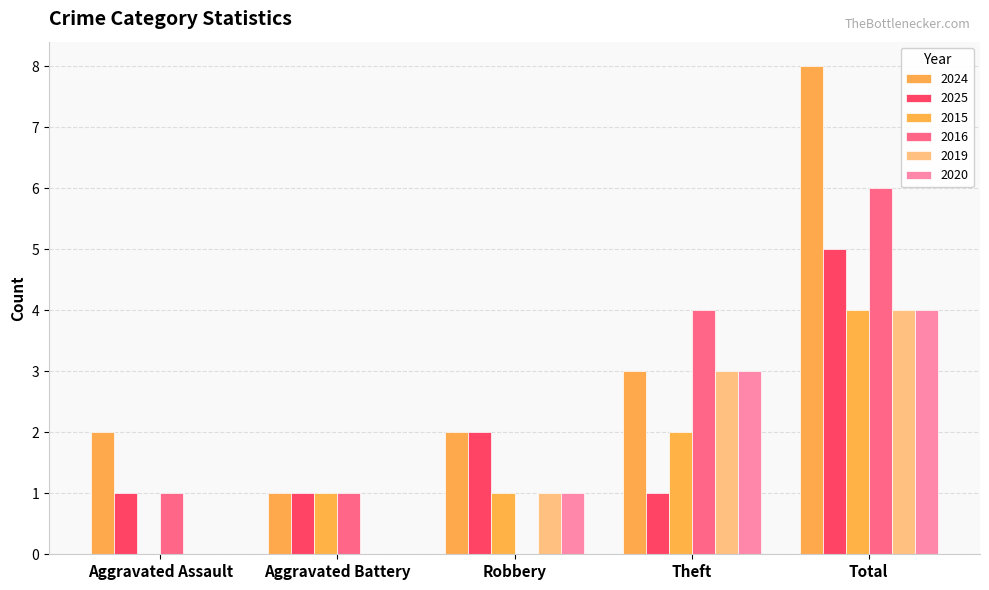

Reading right to left, extract all data points from this chart.

2024: 8	3	2	1	2
2025: 5	1	2	1	1
2015: 4	2	1	1	0
2016: 6	4	0	1	1
2019: 4	3	1	0	0
2020: 4	3	1	0	0